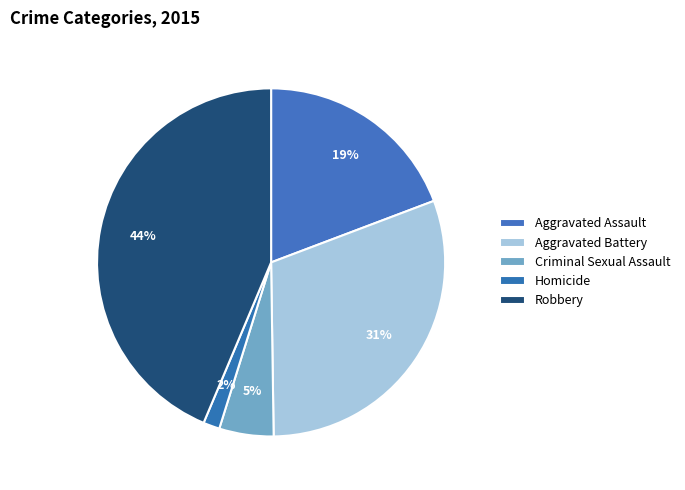

Is it true that Robbery is 44% of the pie?

True